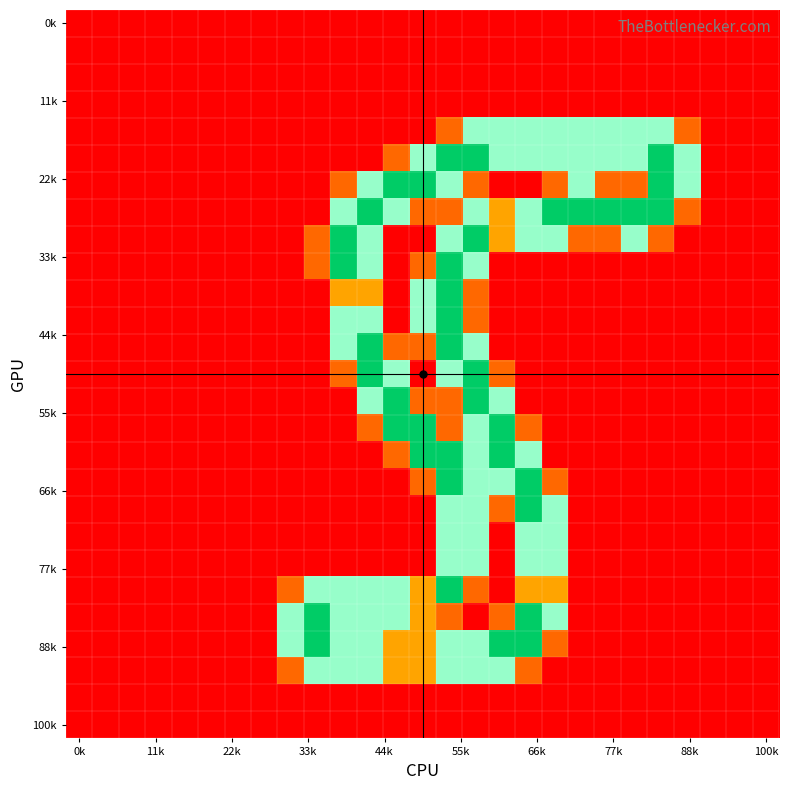

At how many categories does at least one series exceed 1?

16